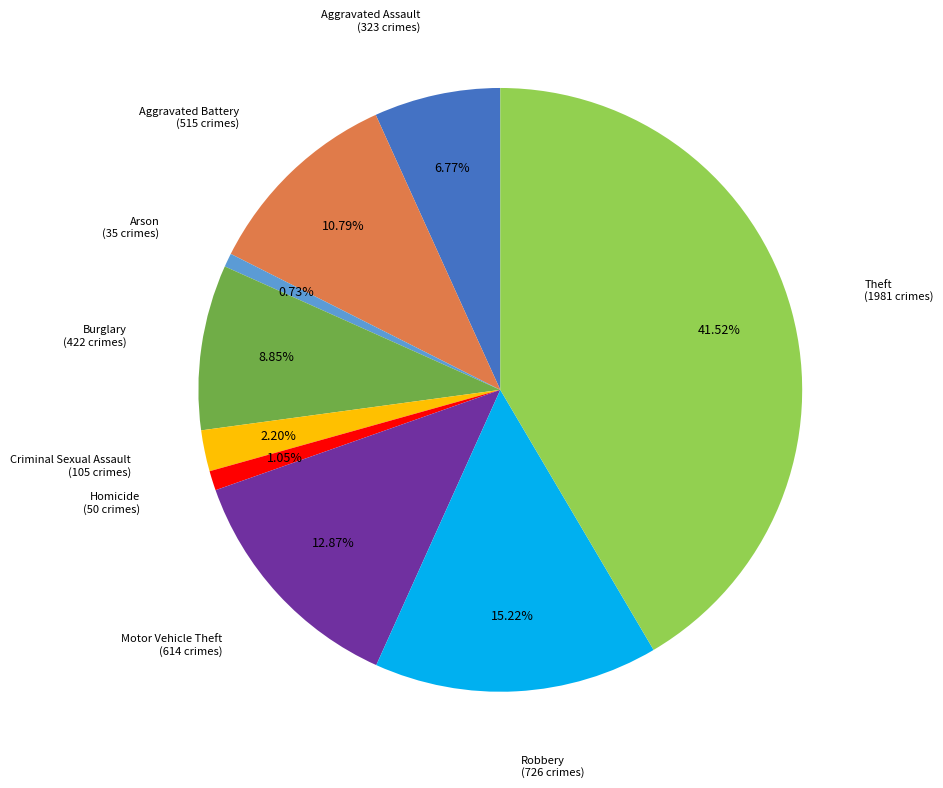

Does any single category account for the majority?

No